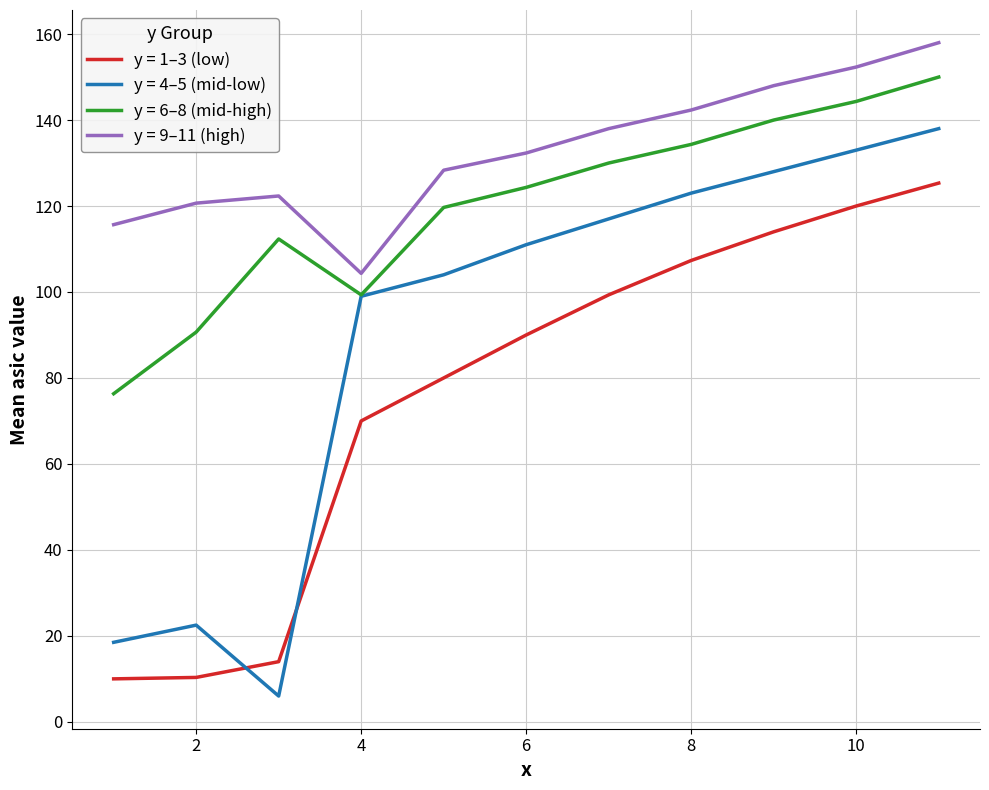

List the series in order of their overall mean, highest first.

y = 9–11 (high), y = 6–8 (mid-high), y = 4–5 (mid-low), y = 1–3 (low)